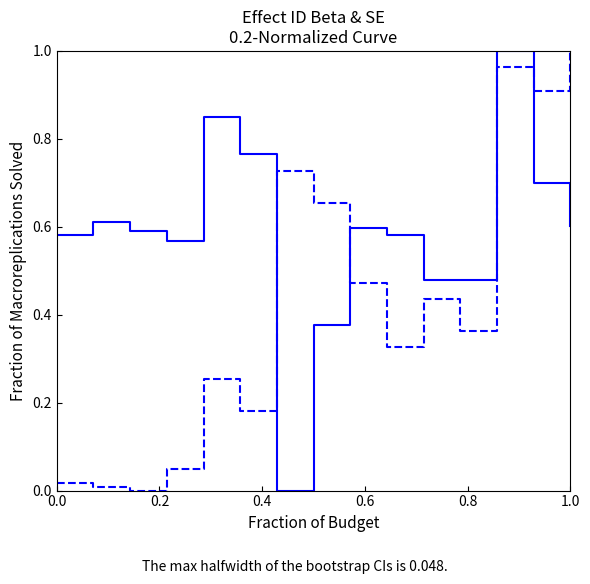

The SE_calculated series shows 0.9 at 7. True or false?

False